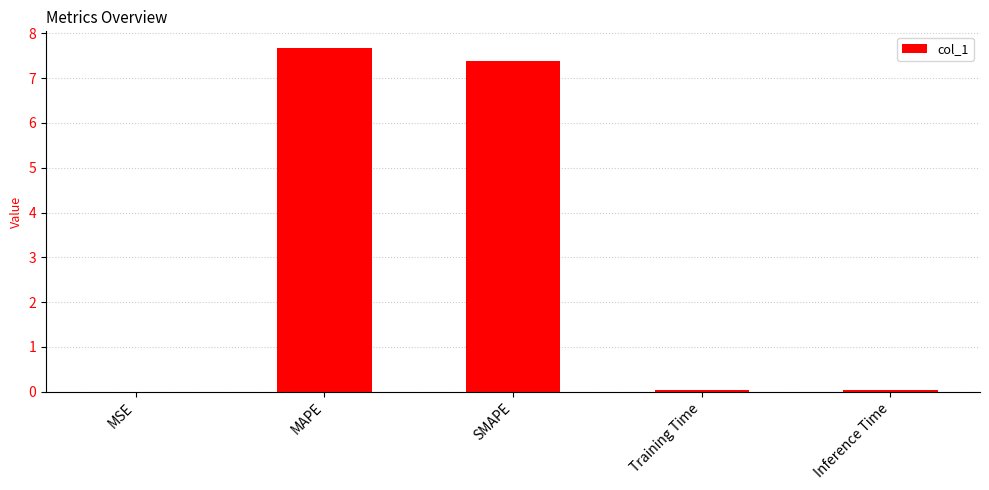

The chart shows a value of 0.0 at MSE. True or false?

True